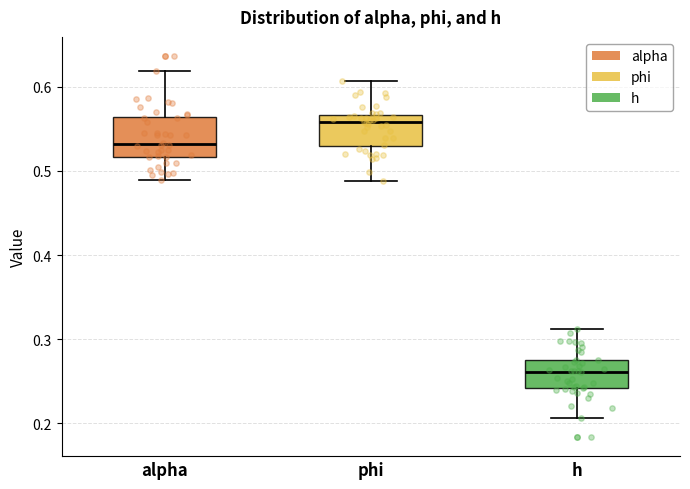

Which box's median line is the lowest?

h